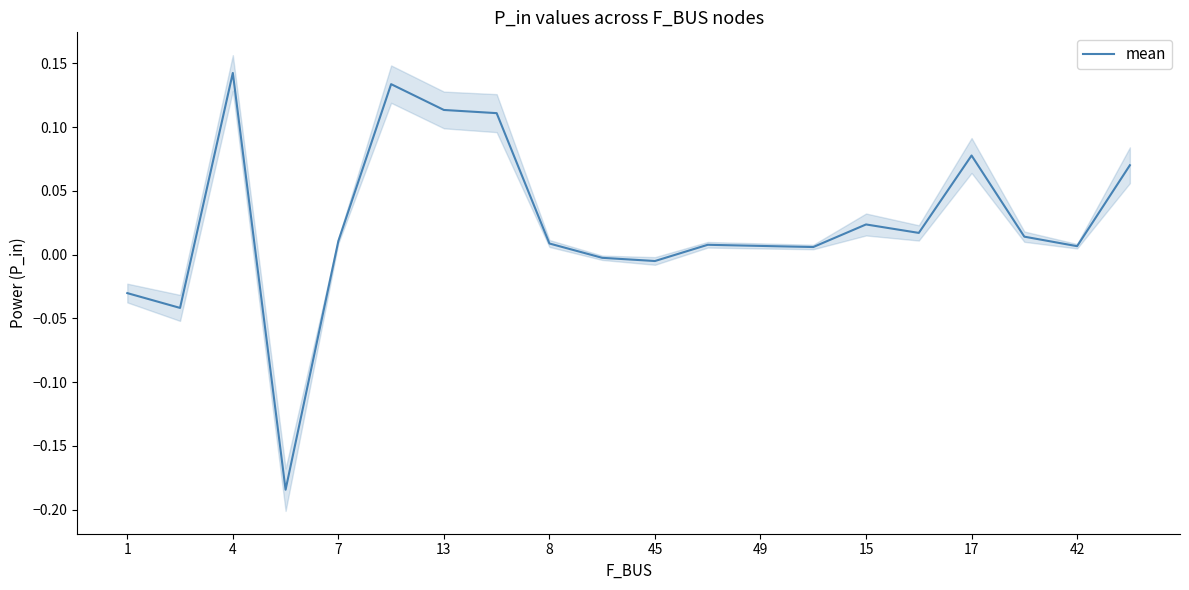

Does the chart have visible grid lines?

No